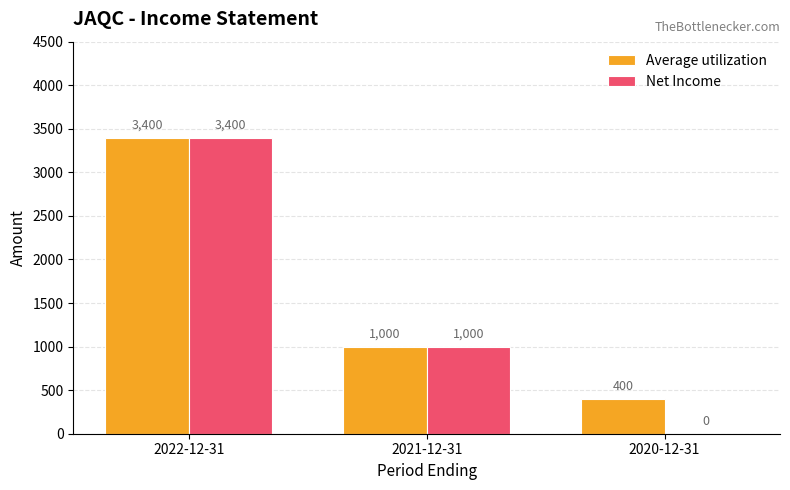

At which category is the sum across all series the highest?

2022-12-31